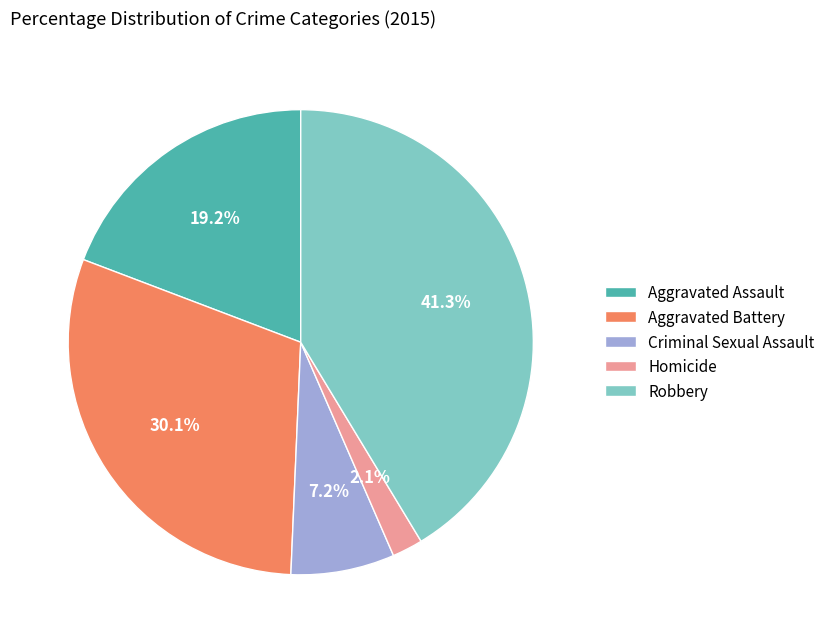

To the nearest percent, what is the difference between the Aggravated Battery and Robbery slice percentages?

11%